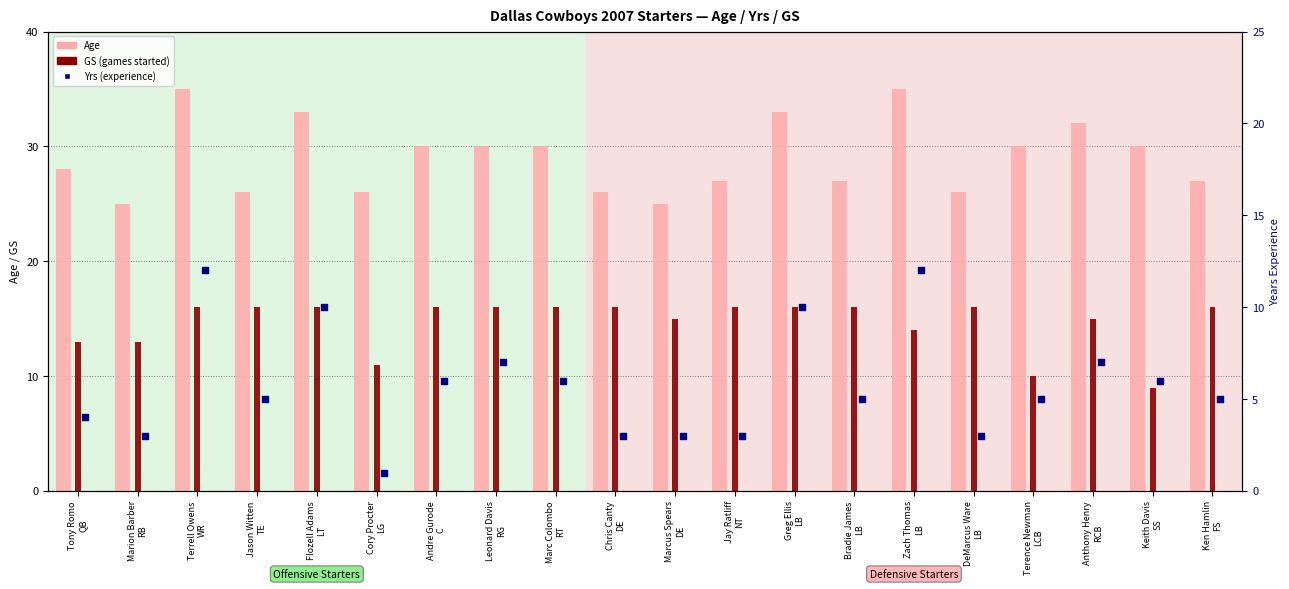

Which series contains the highest Y value?

Age